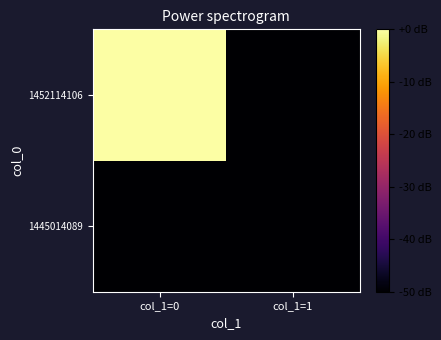

Which series has the largest total across all categories?

1452114106